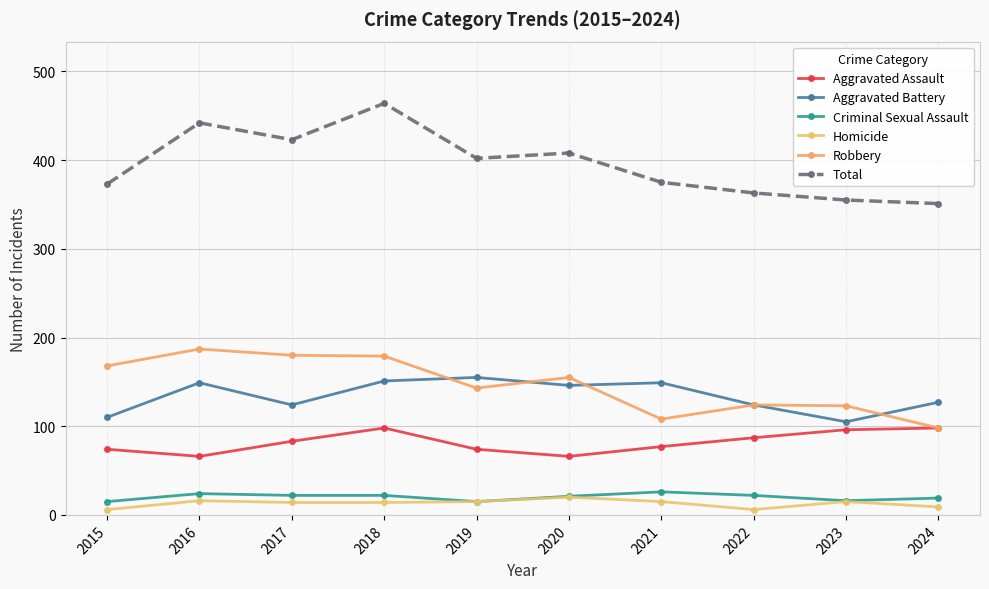

What is the difference between the Criminal Sexual Assault values at 2019 and 2021?

11